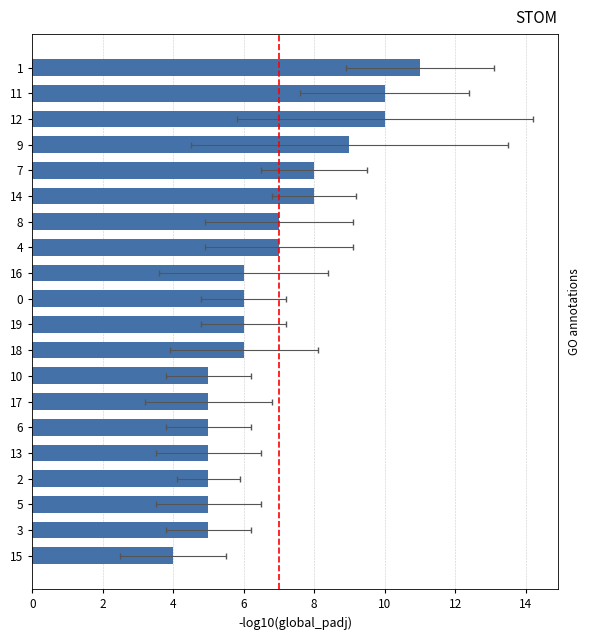

What is the smallest value displayed?

4